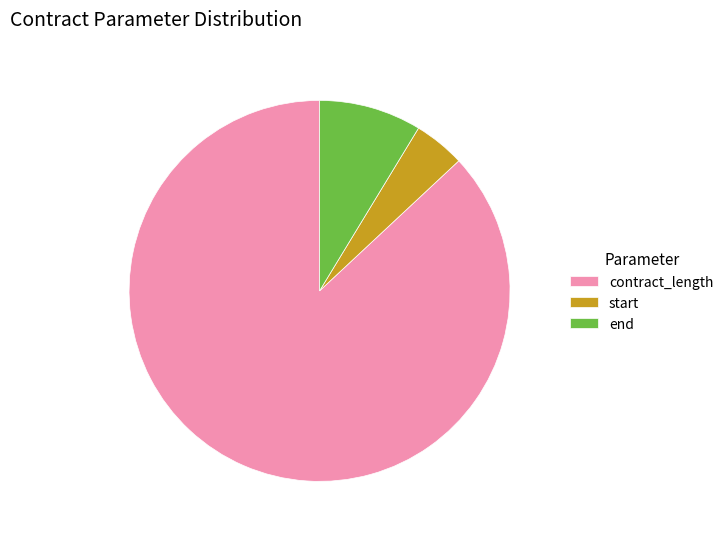

Between contract_length and end, which is larger?

contract_length